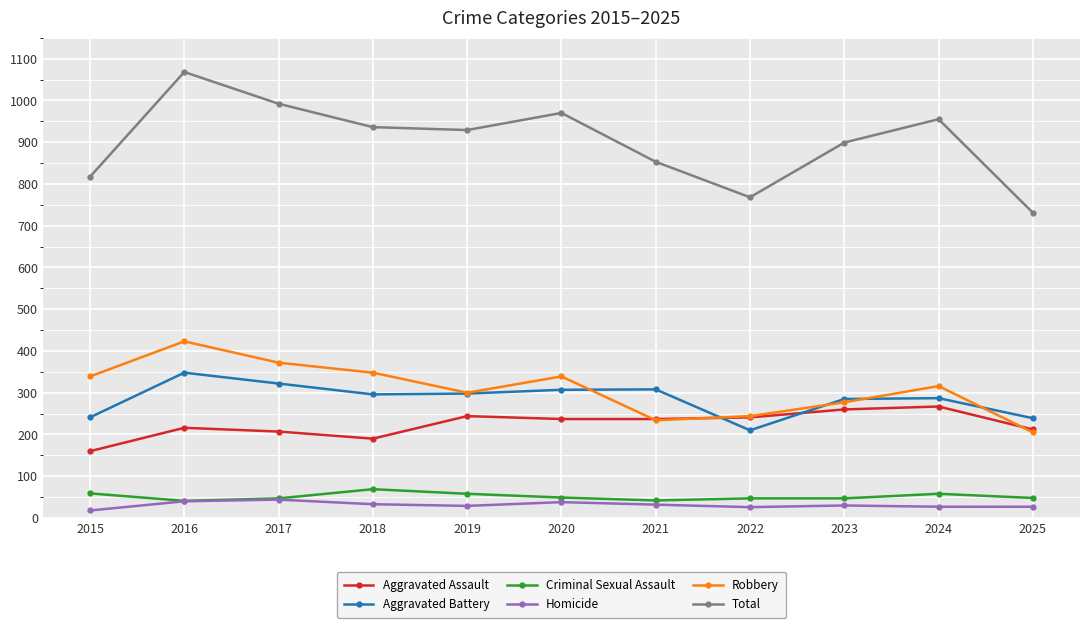

The value of Aggravated Assault at 2016 is 216. True or false?

True